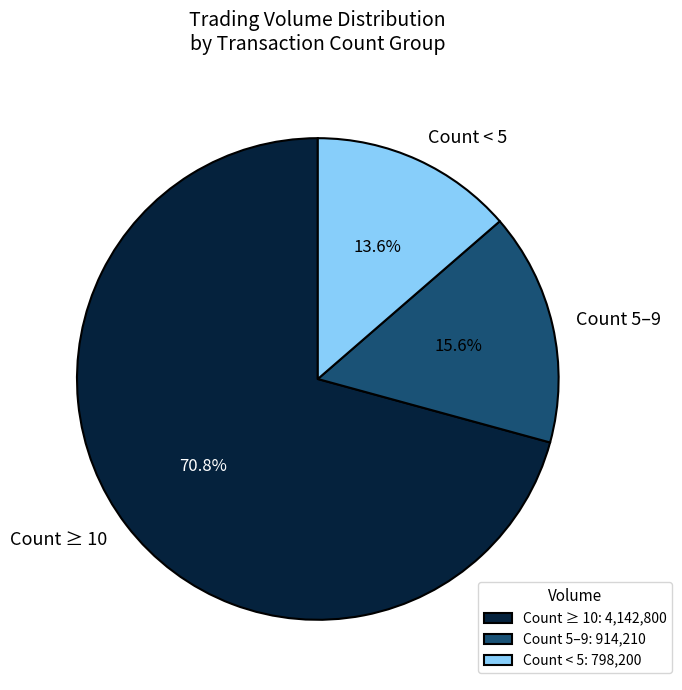

Between Count < 5 and Count ≥ 10, which is larger?

Count ≥ 10